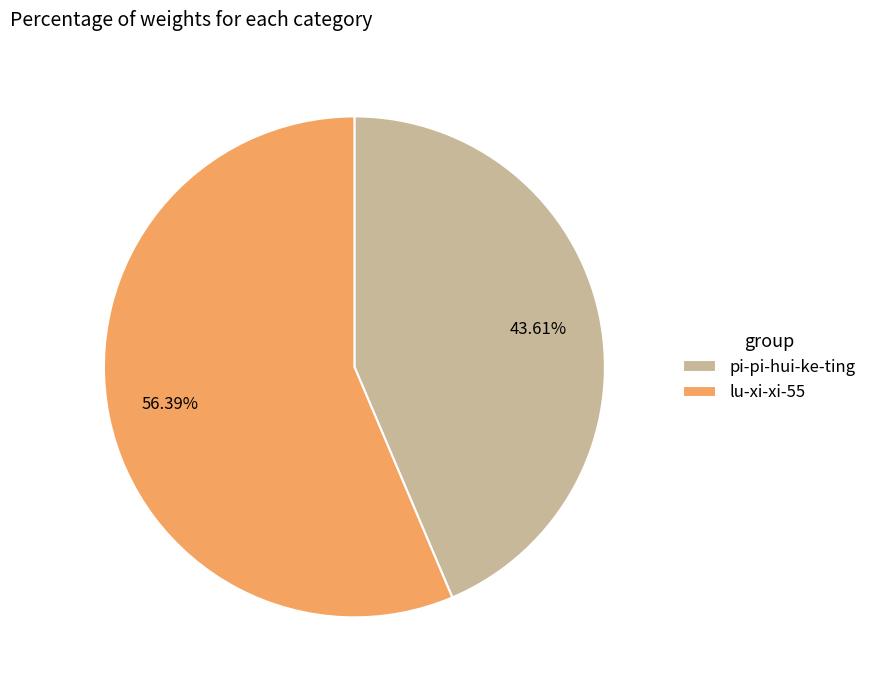

What is the total percentage of pi-pi-hui-ke-ting and lu-xi-xi-55?

100.0%